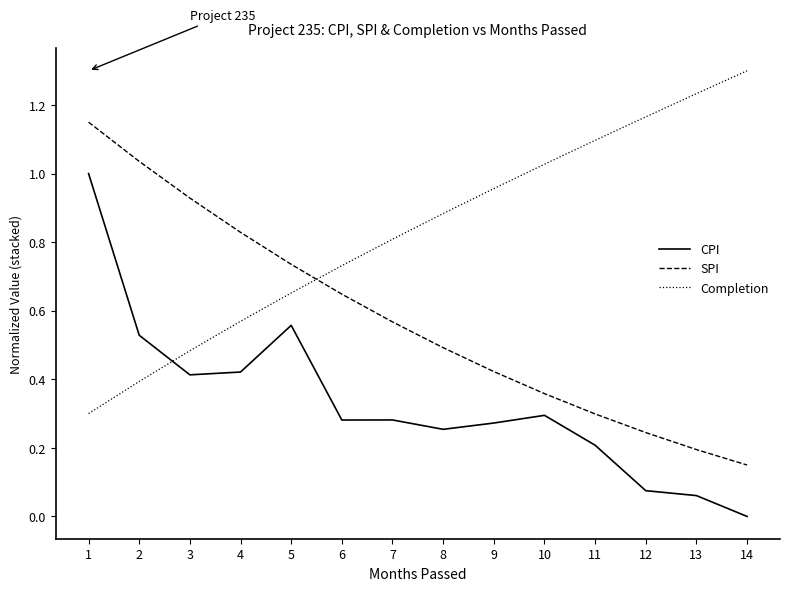

How many intersections are there between SPI and Completion?

1